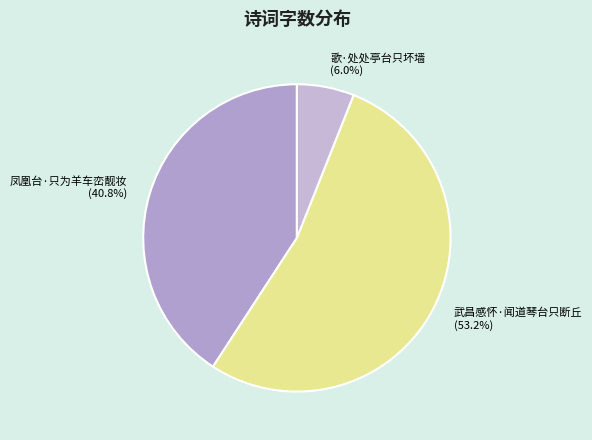

The 武昌感怀·闻道琴台只断丘 slice represents 53% of the pie. True or false?

True